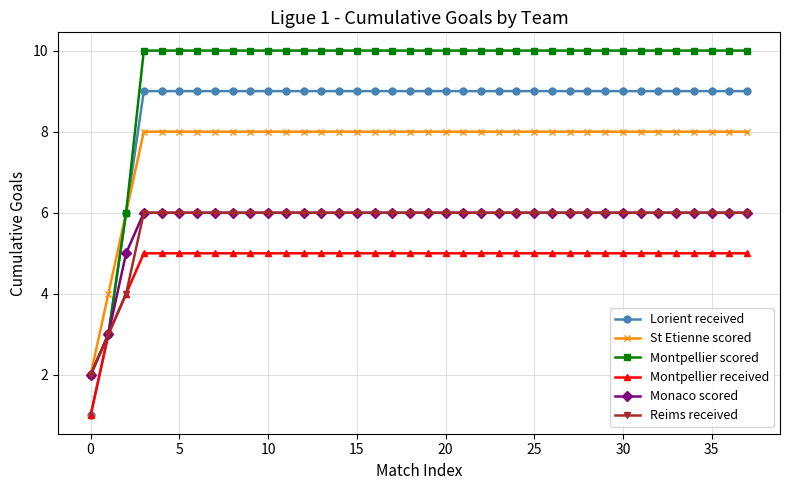

What is the value of the Monaco scored point at the 13th from the left?

6